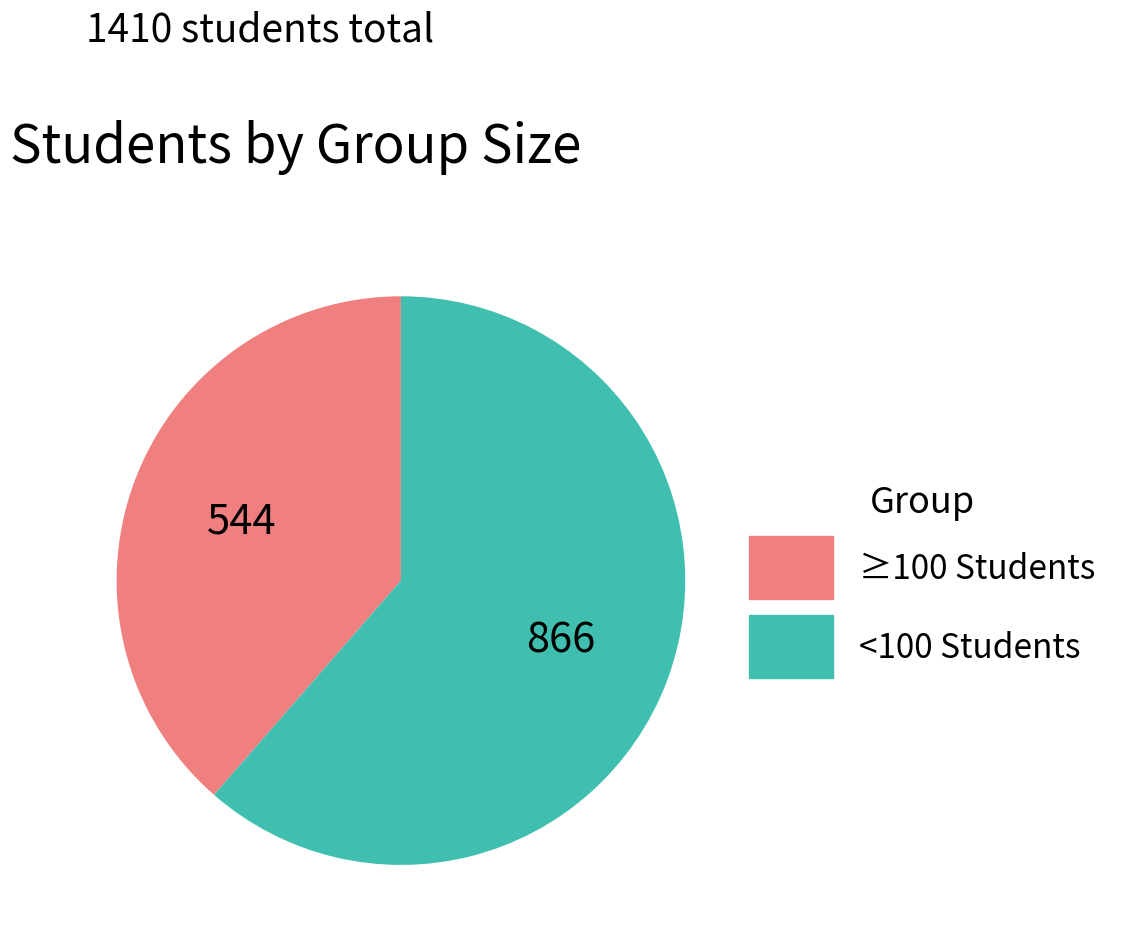

How many segments does this pie chart have?

2